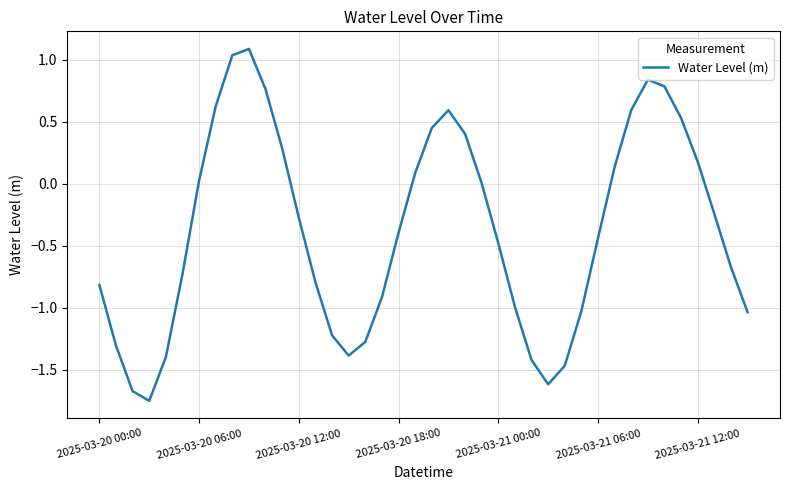

What is the greatest value displayed?

1.1